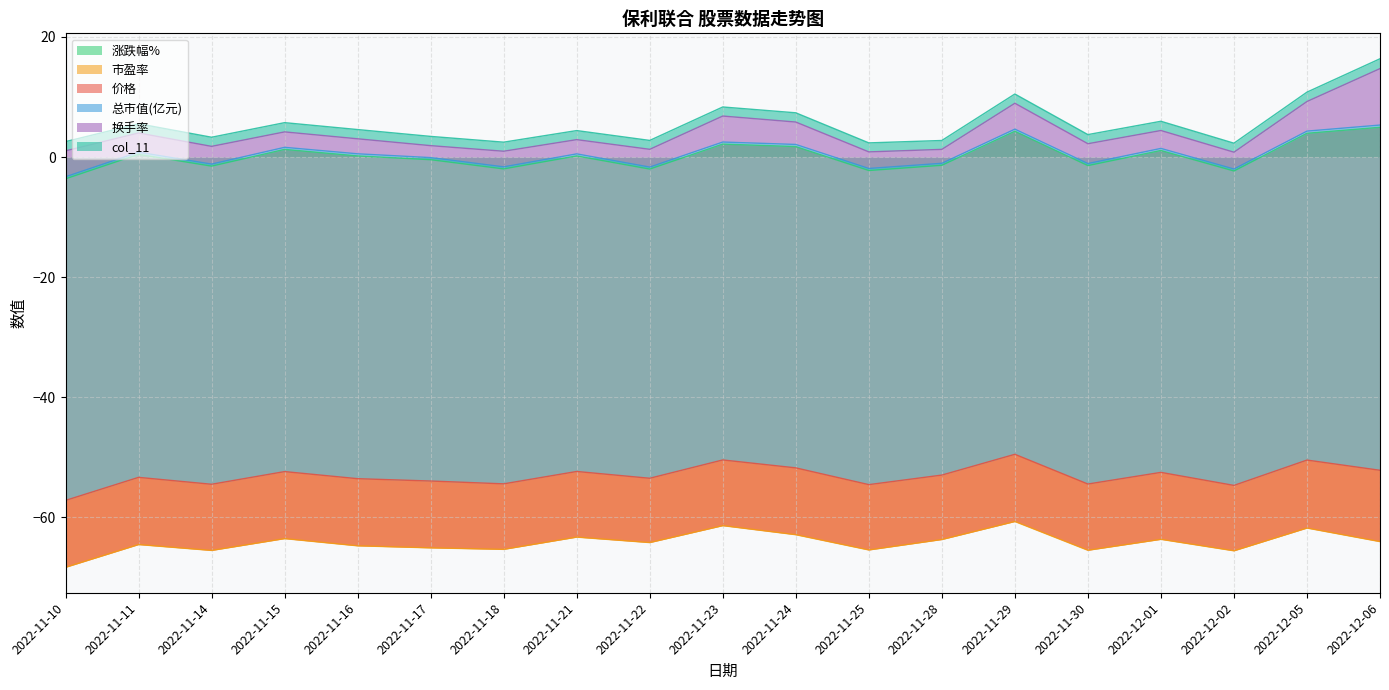

Which series changed the most between 2022-11-15 and 2022-11-17?

涨跌幅%